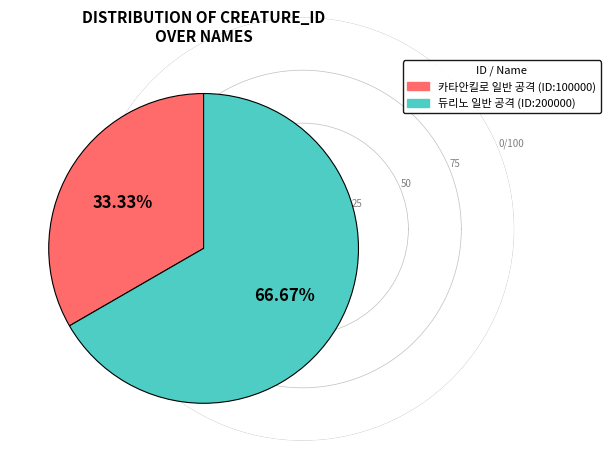

Which category accounts for the majority?

듀리노 일반 공격 (ID:200000)